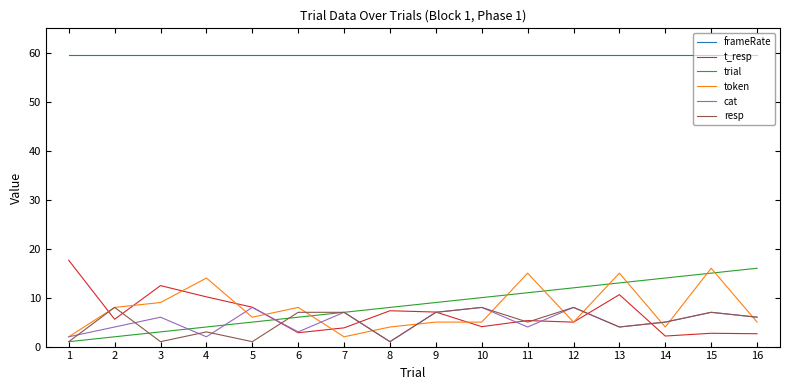

What is the spread (max minus min) of values at 15?

56.8